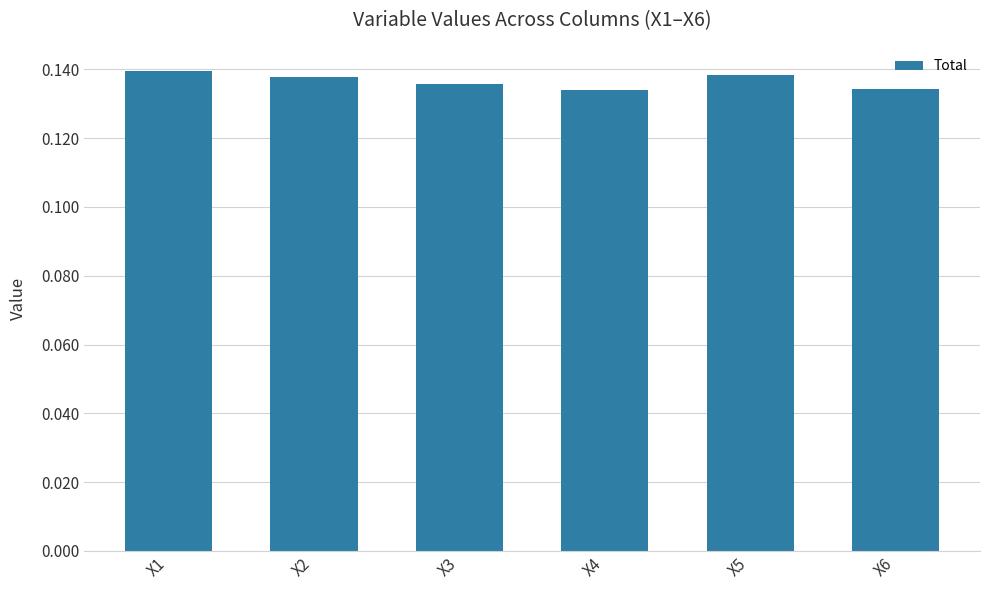

How many values are between 0 and 1?

6